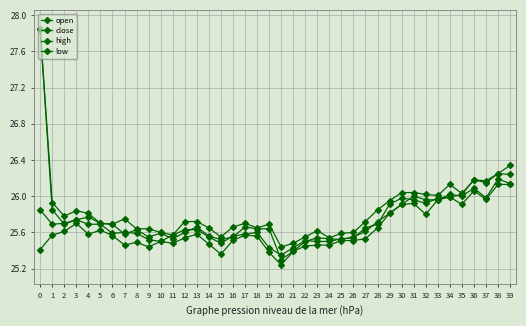

Between 5 and 23, which series saw the biggest shift?

close